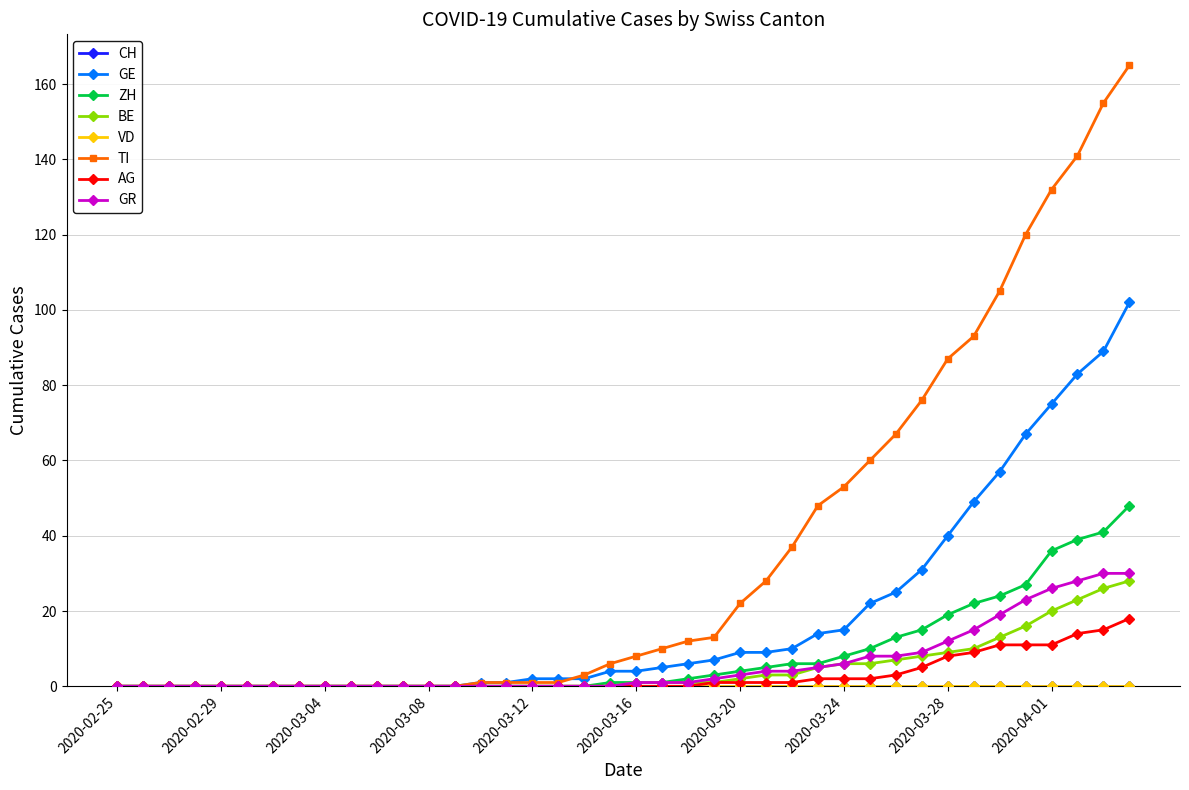

Is this an area chart (filled region under the line)?

No